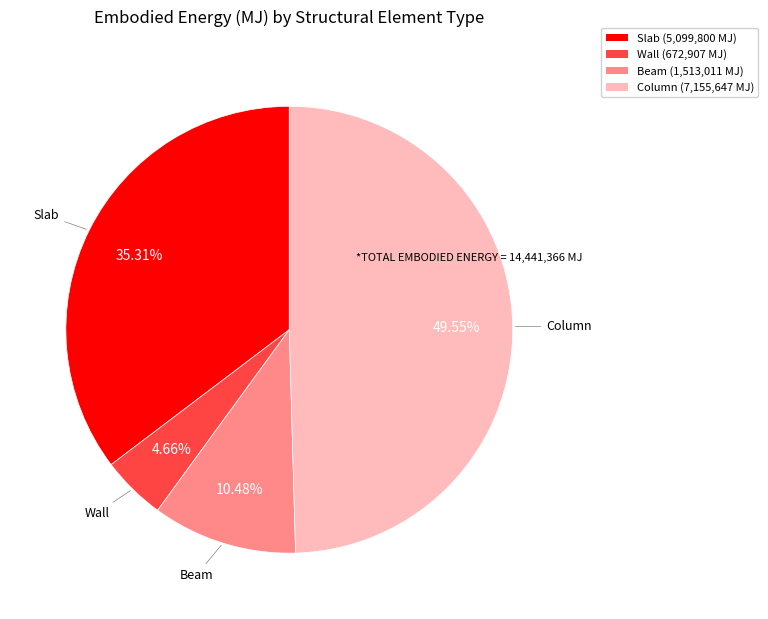

Count the number of slices in the pie.

4